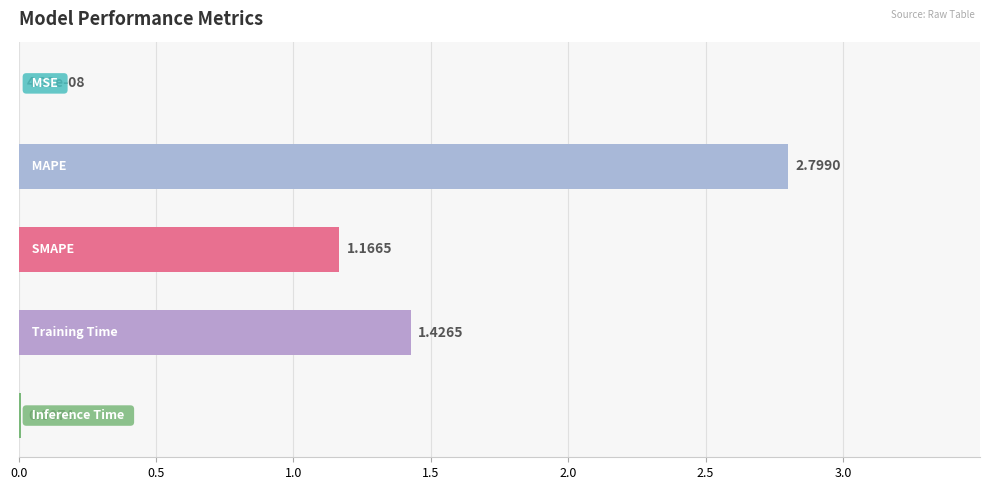

What is the sum of all values?

5.4